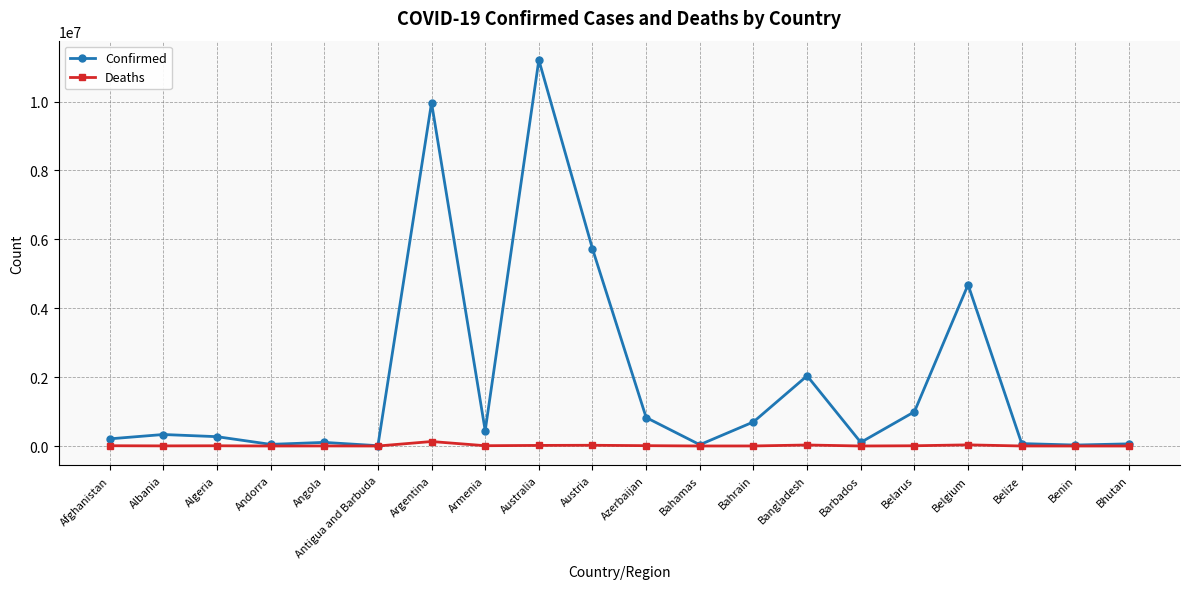

What is the label of the 8th point from the left?

Armenia